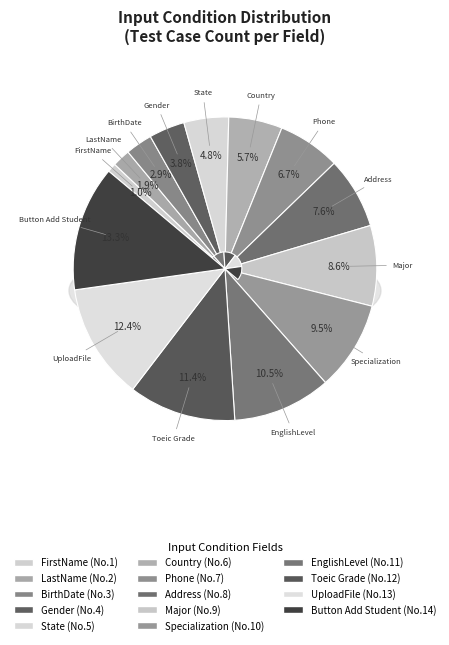

Is it true that LastName is 2% of the pie?

True